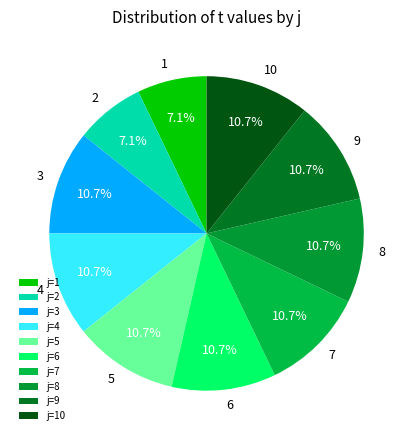

The 2 slice represents 1% of the pie. True or false?

False